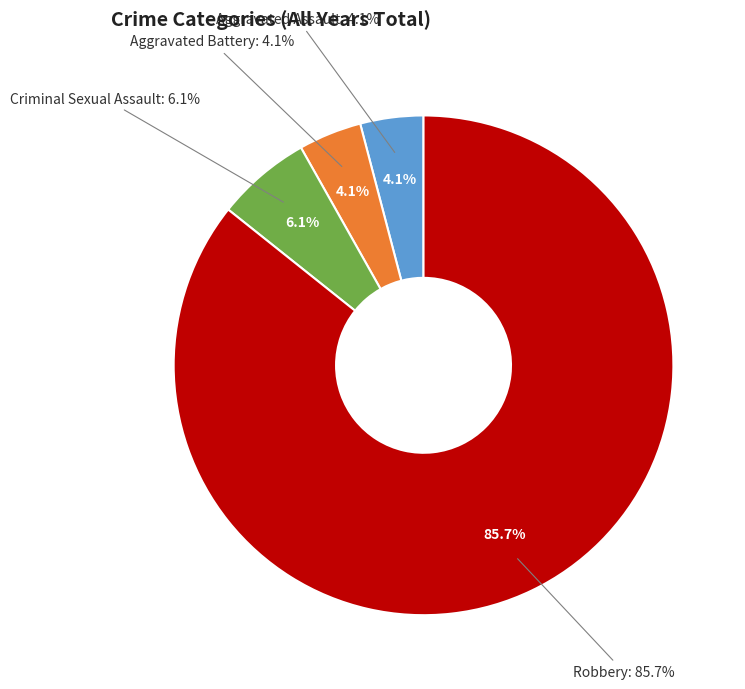

Does Aggravated Assault represent more than half of the total?

No